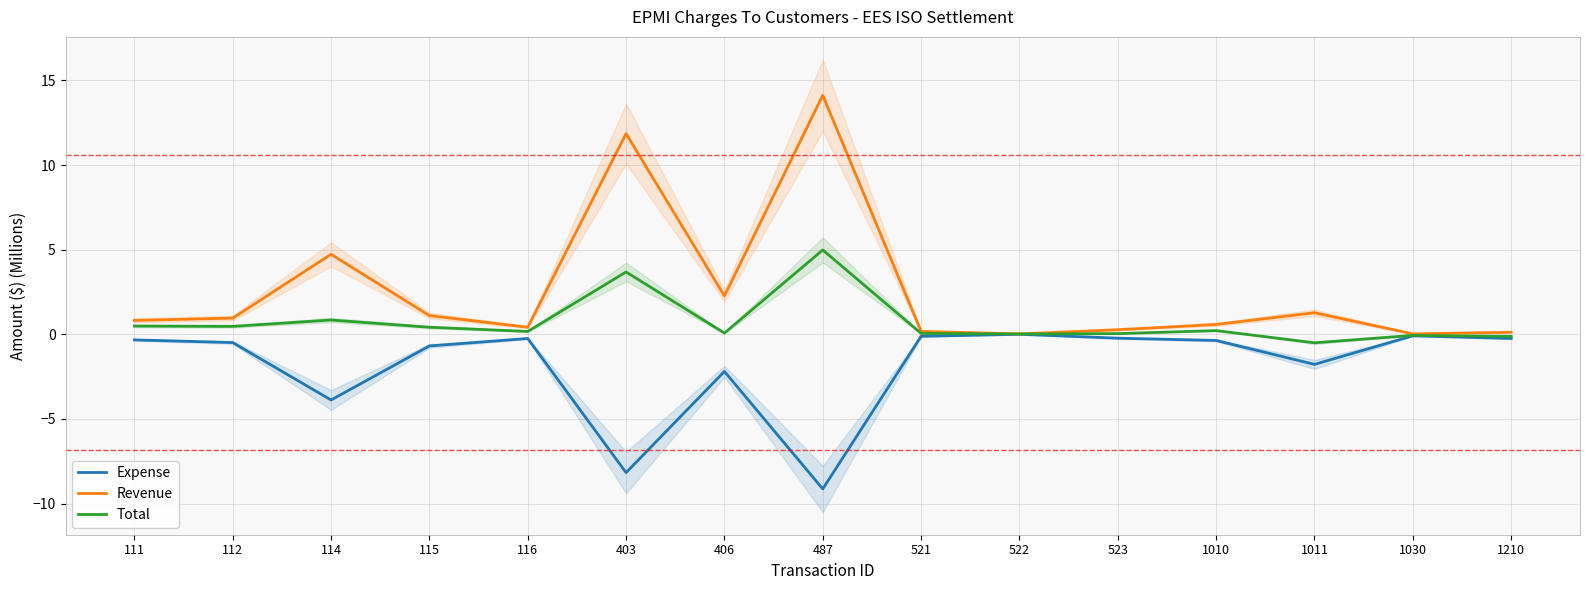

Reading right to left, what are all the values shown in this chart?

Expense: 1210=-0.2	1030=-0.1	1011=-1.8	1010=-0.4	523=-0.2	522=0.0	521=-0.1	487=-9.1	406=-2.2	403=-8.2	116=-0.2	115=-0.7	114=-3.9	112=-0.5	111=-0.3
Revenue: 1210=0.1	1030=0.0	1011=1.3	1010=0.6	523=0.3	522=0.0	521=0.2	487=14.1	406=2.3	403=11.9	116=0.4	115=1.1	114=4.7	112=1.0	111=0.8
Total: 1210=-0.1	1030=-0.1	1011=-0.5	1010=0.2	523=0.0	522=0.0	521=0.1	487=5.0	406=0.1	403=3.7	116=0.2	115=0.4	114=0.8	112=0.5	111=0.5